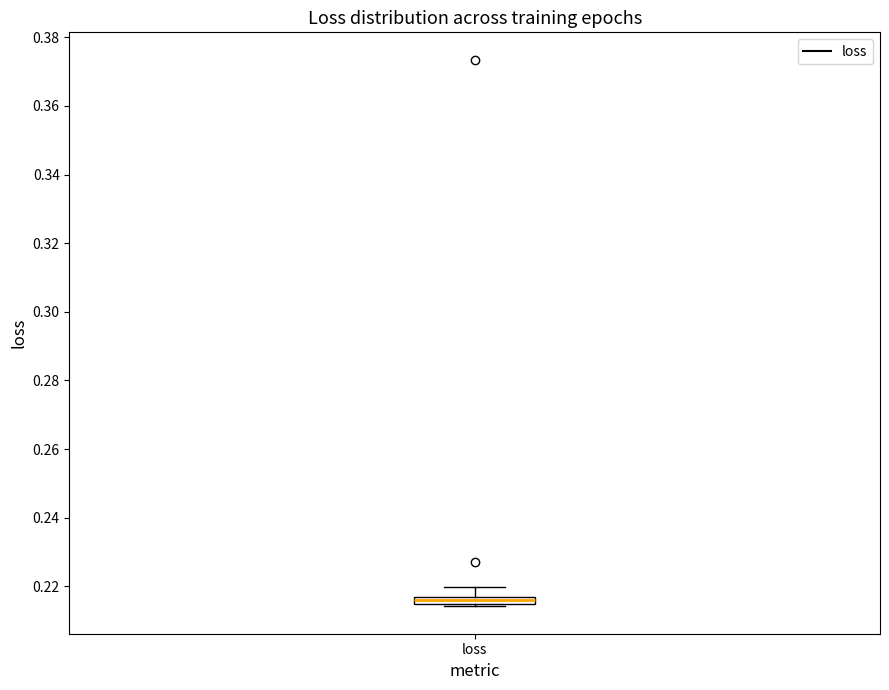

Where does the upper whisker of the box for loss end on the y-axis? The values are not printed on the chart, so give them approximately, as read against the axis.

0.220